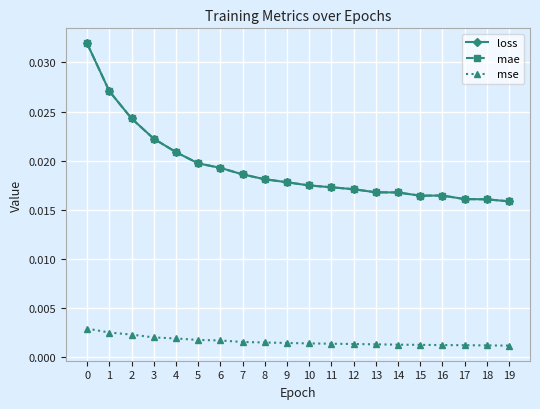

In loss, how many points are higher than both neighbors (excluding endpoints)?

1